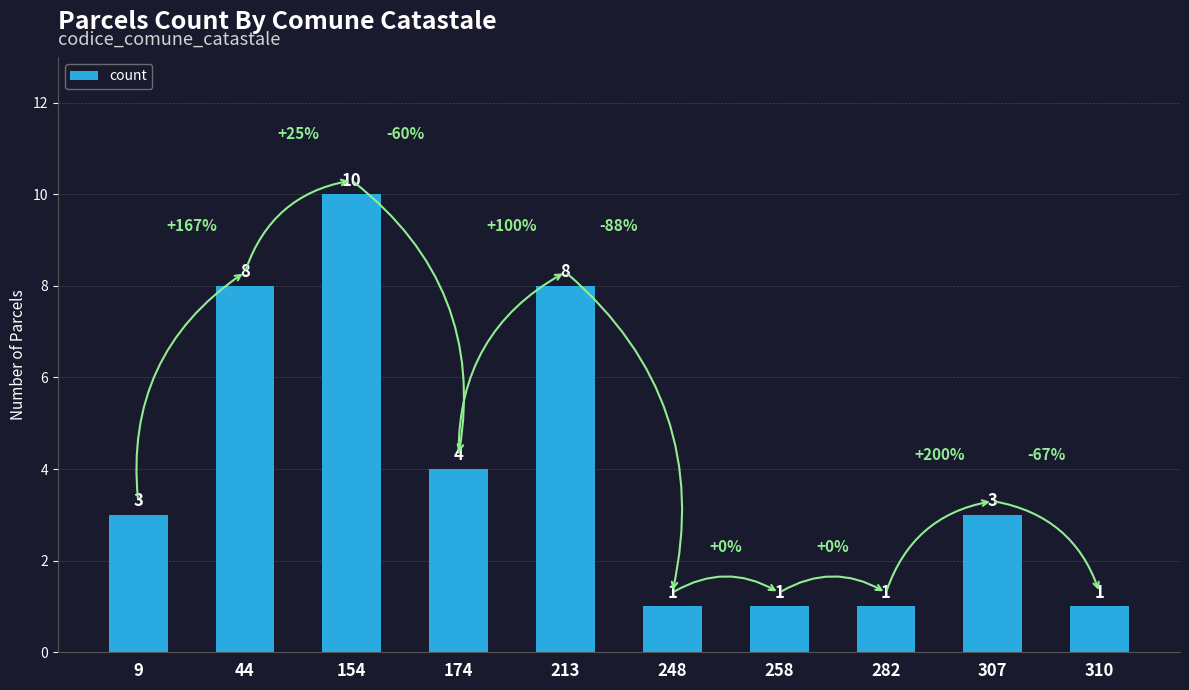

What is the difference between the maximum and second lowest values?

9